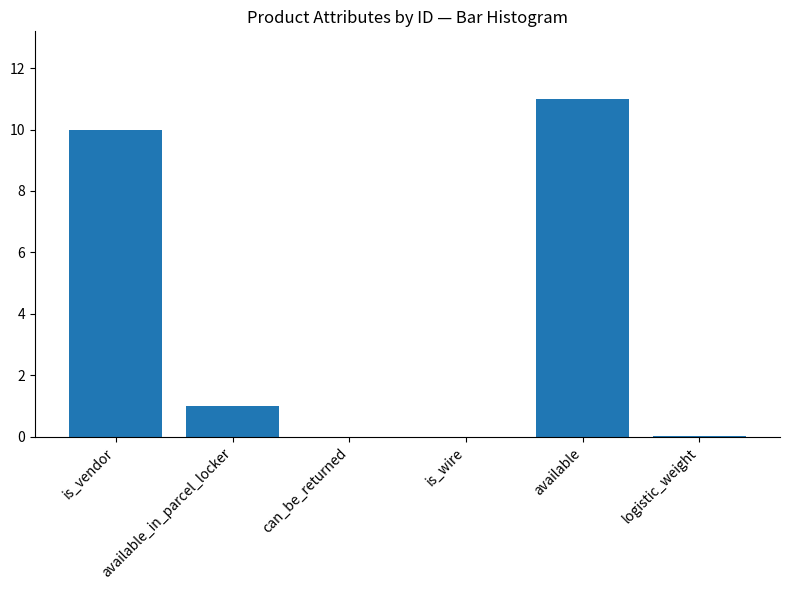

Reading left to right, extract all data points from this chart.

is_vendor=10.0	available_in_parcel_locker=1.0	can_be_returned=0.0	is_wire=0.0	available=11.0	logistic_weight=0.0